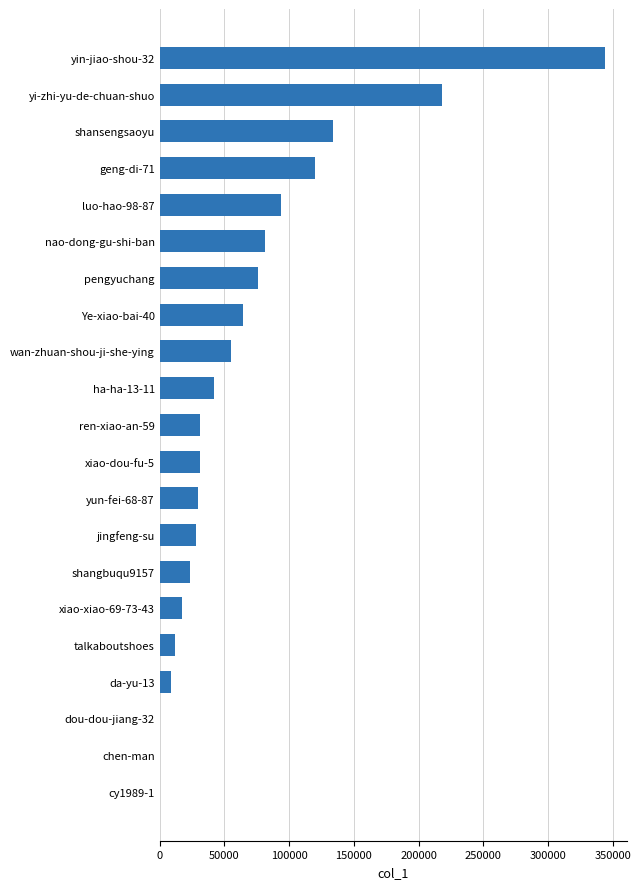

What is the average value?

67164